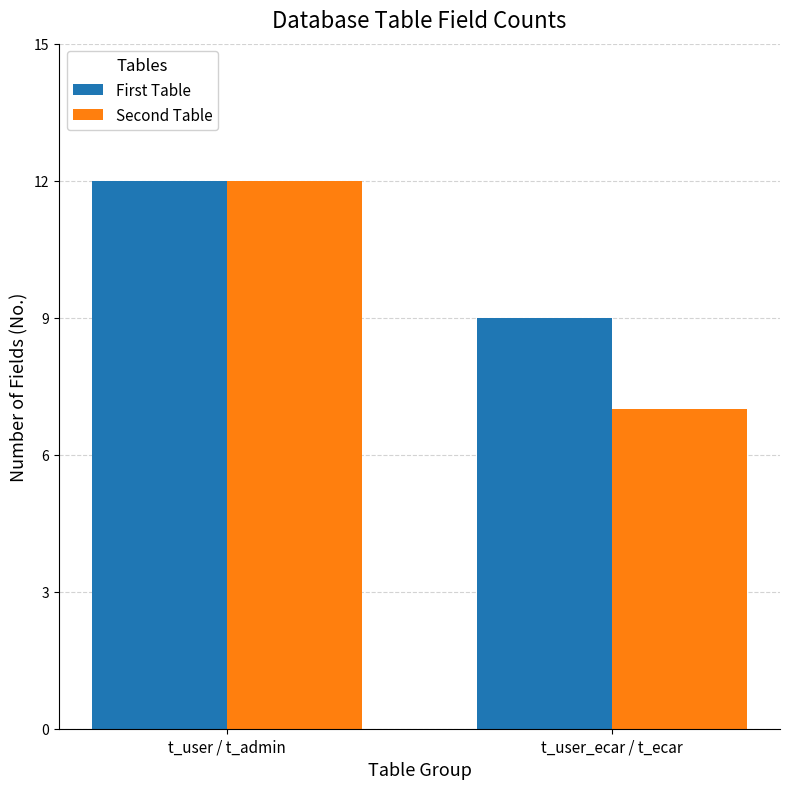

List the series in order of their overall mean, highest first.

First Table, Second Table